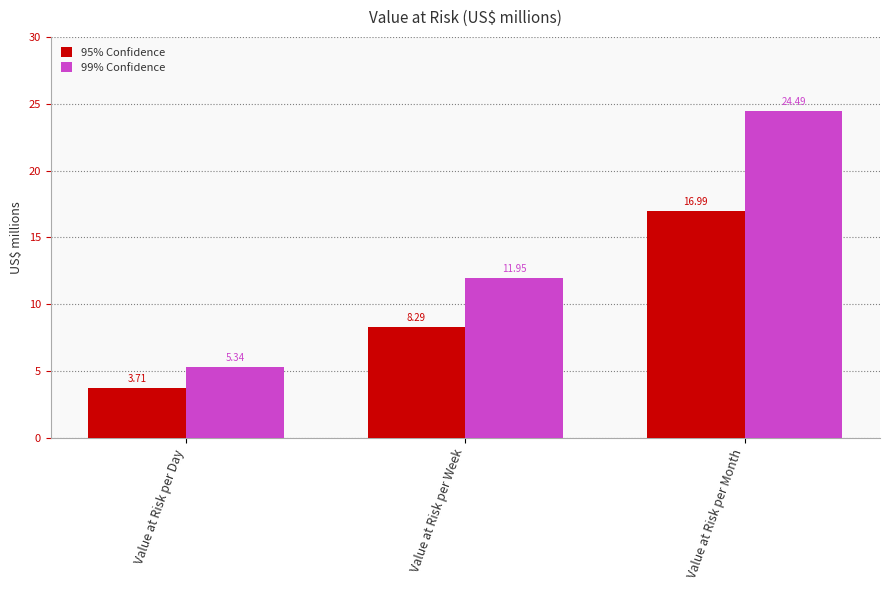

What is the total value across all series at Value at Risk per Week?

20.2